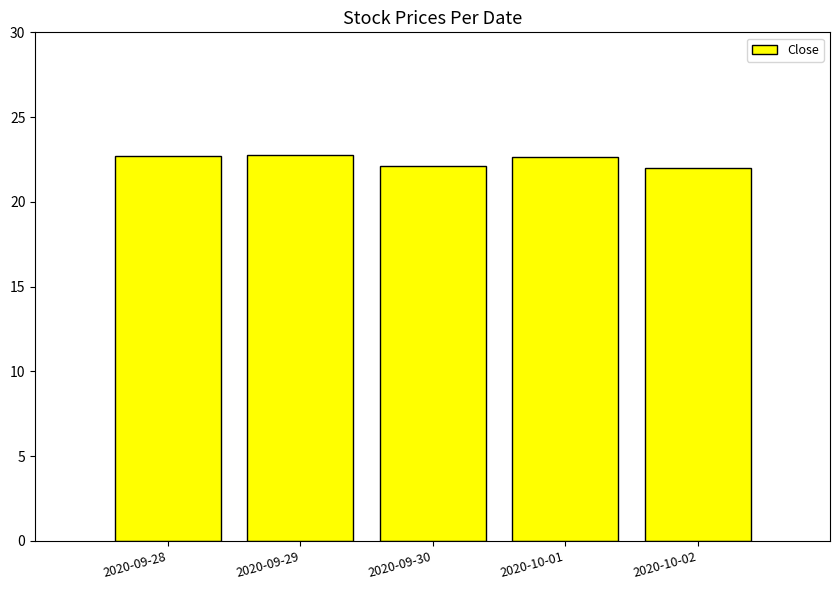

What is the sum of all values?

112.2